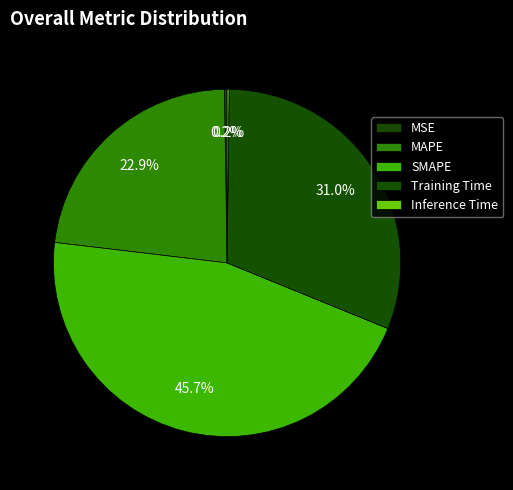

To the nearest percent, what portion does MAPE represent?

23%